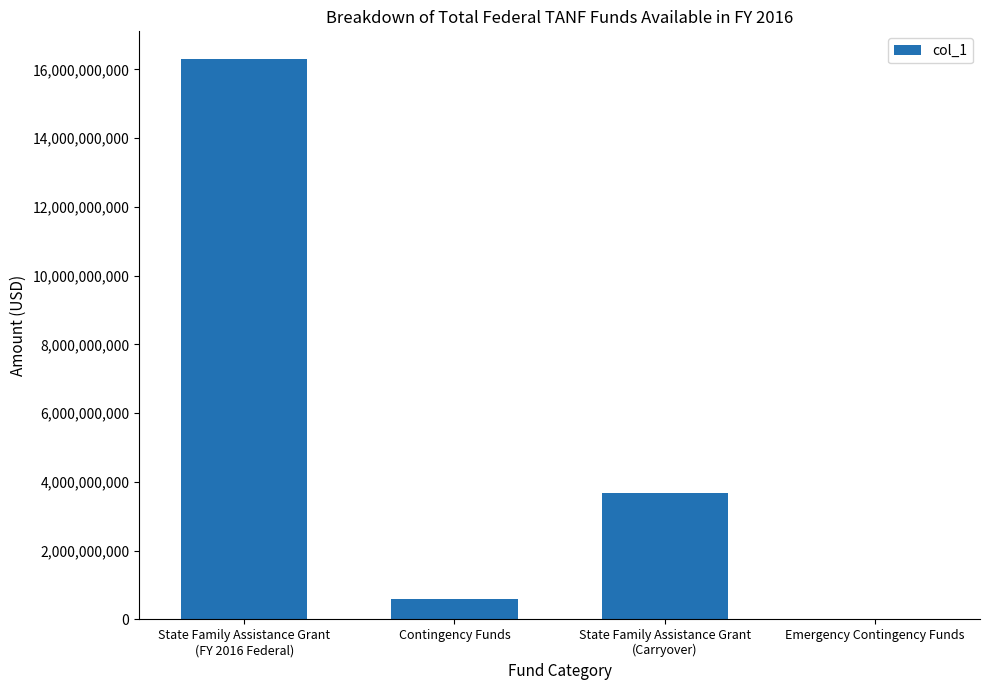

Are the bars horizontal?

No